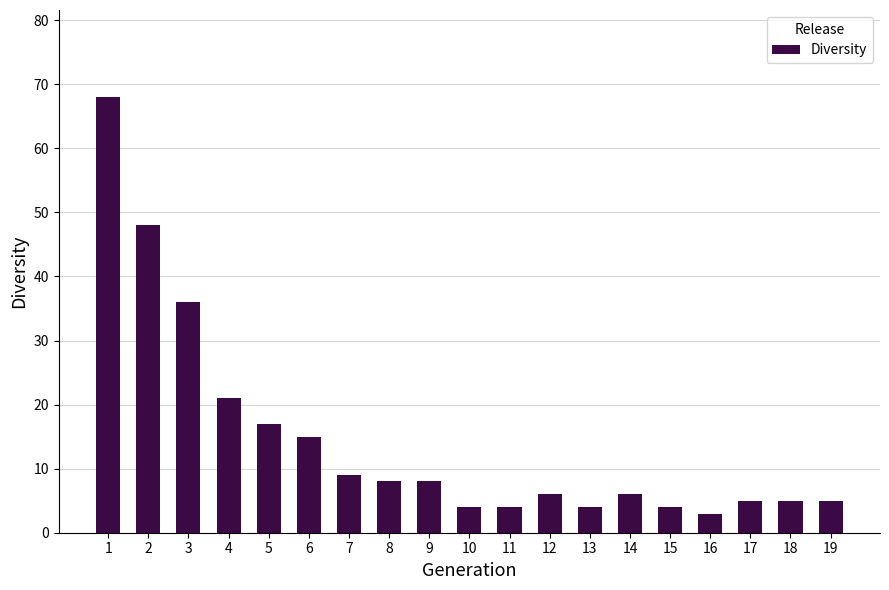

Count the number of data series in this chart.

1